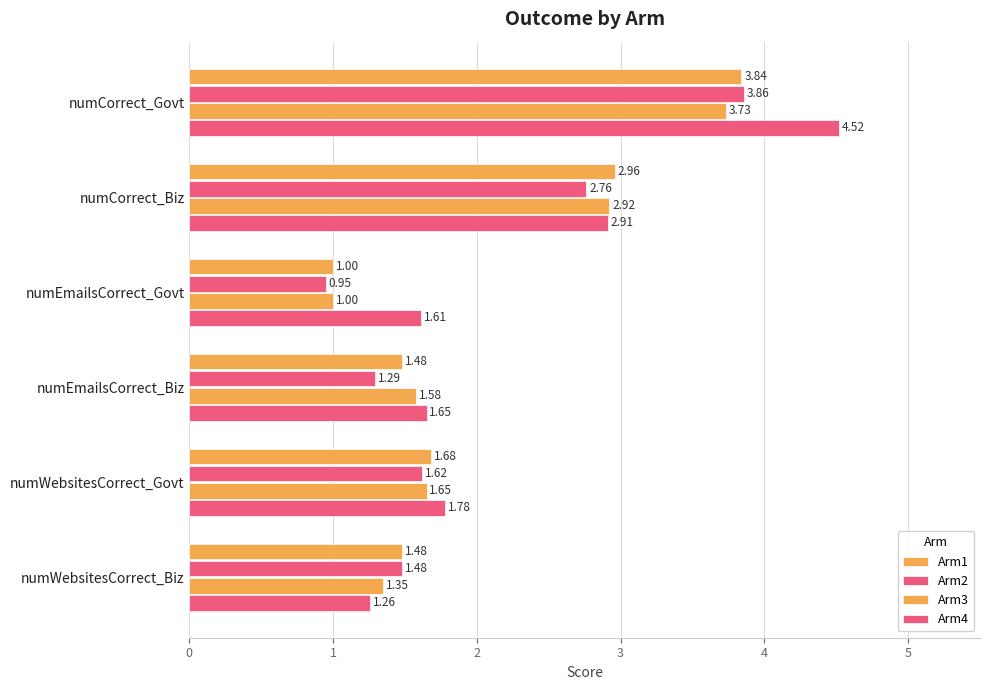

How many distinct data groups are displayed?

4